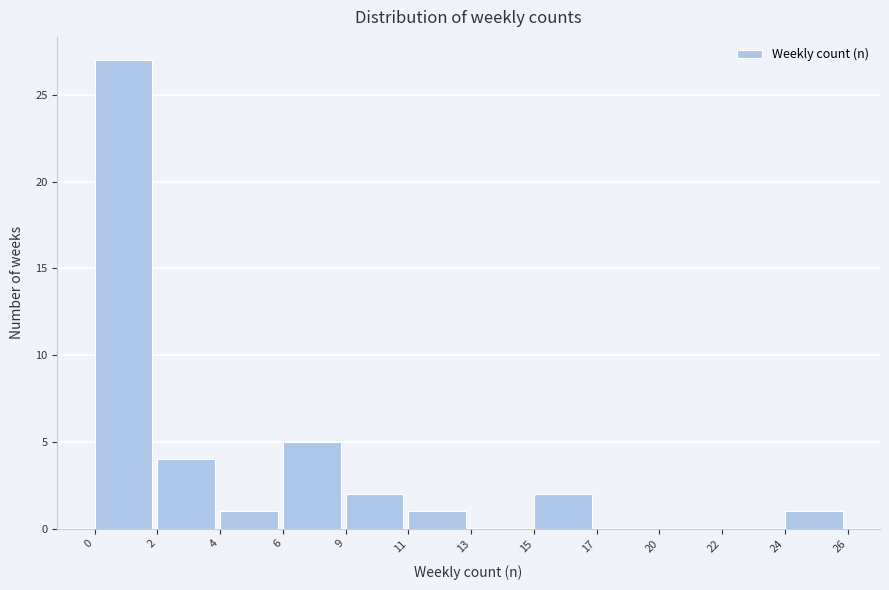

Reading right to left, list all the values displayed in this chart.

24=1	22=0	20=0	17=0	15=2	13=0	11=1	9=2	6=5	4=1	2=4	0=27